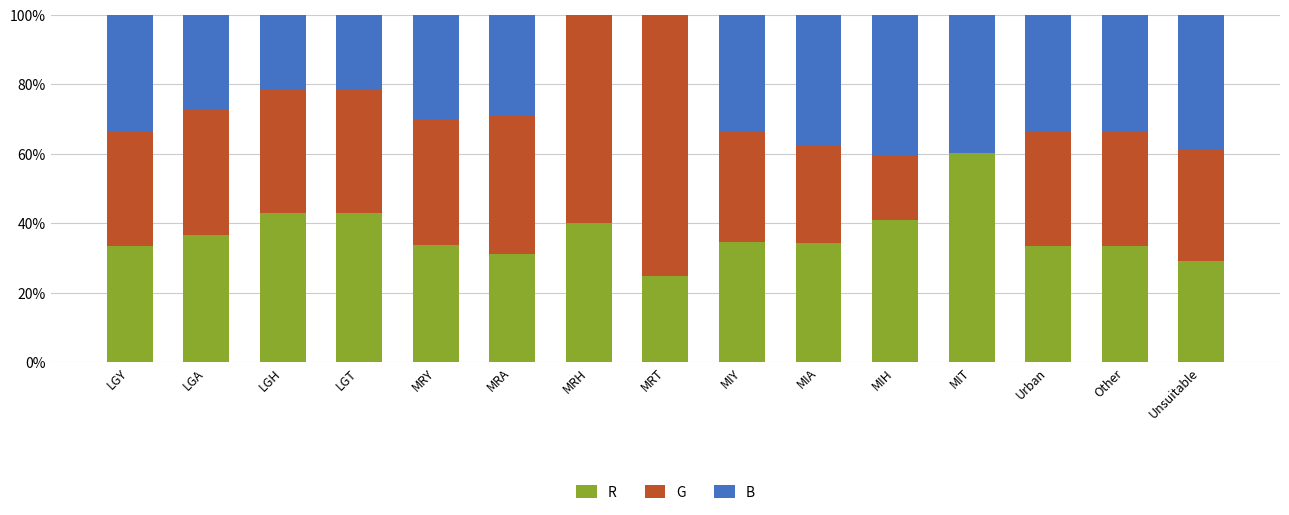

What is the total value across all series at Unsuitable?

100.0